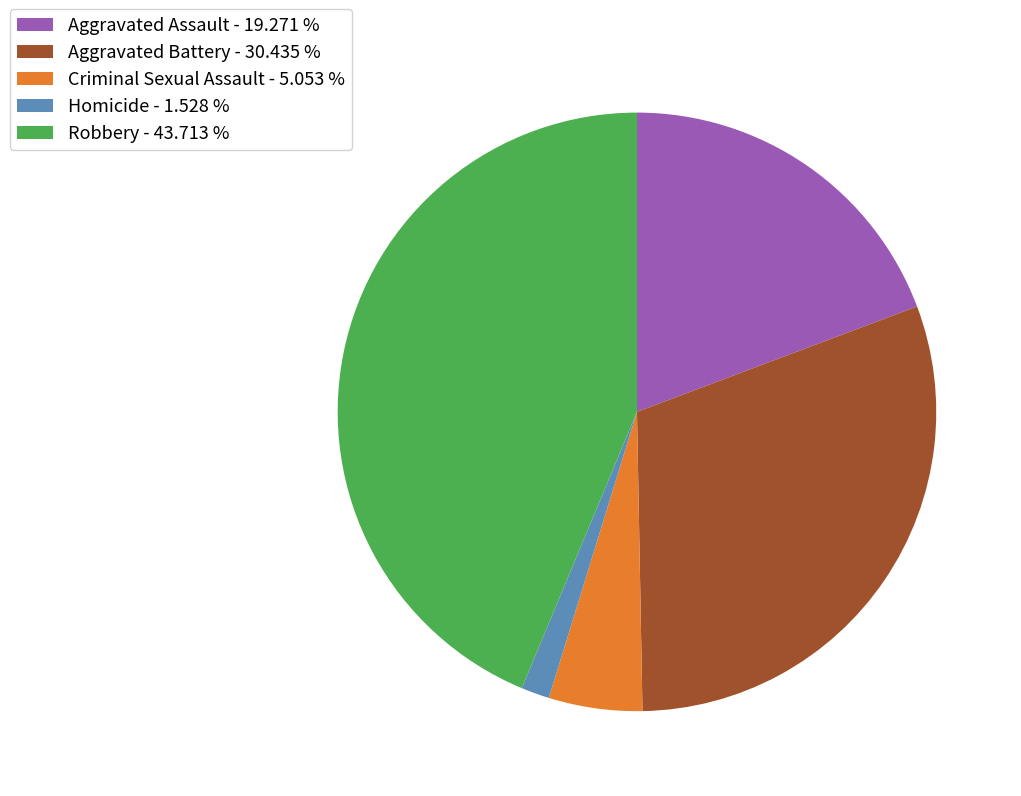

Approximately how many times larger is the value at Robbery - 43.713 % compared to Homicide - 1.528 %?

28.6